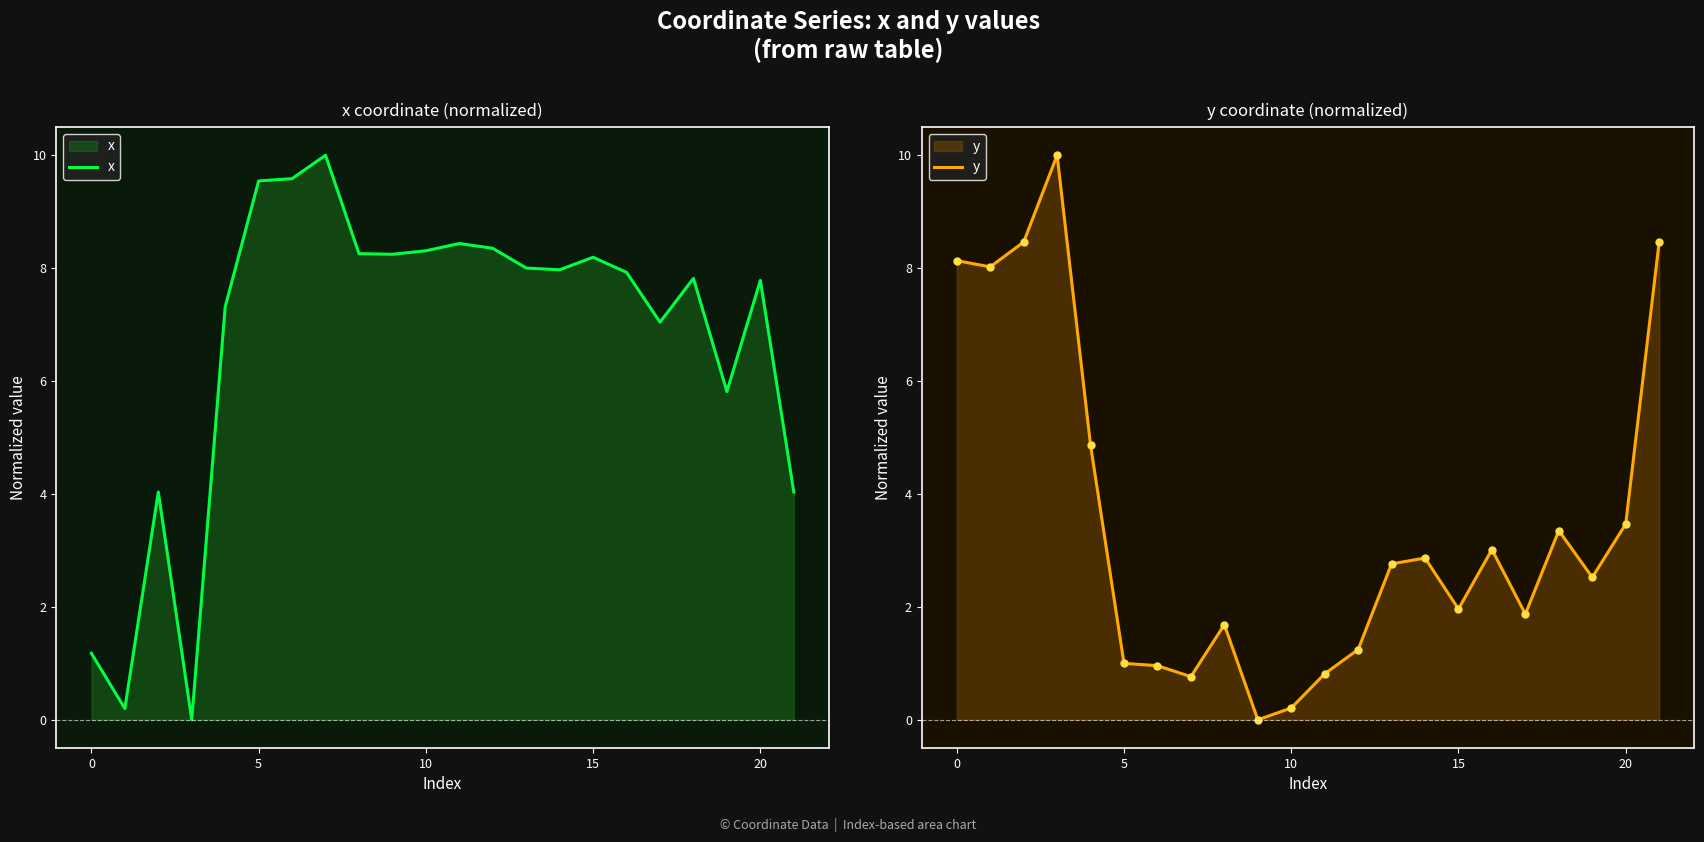

True or false: y and x cross at least once.

True